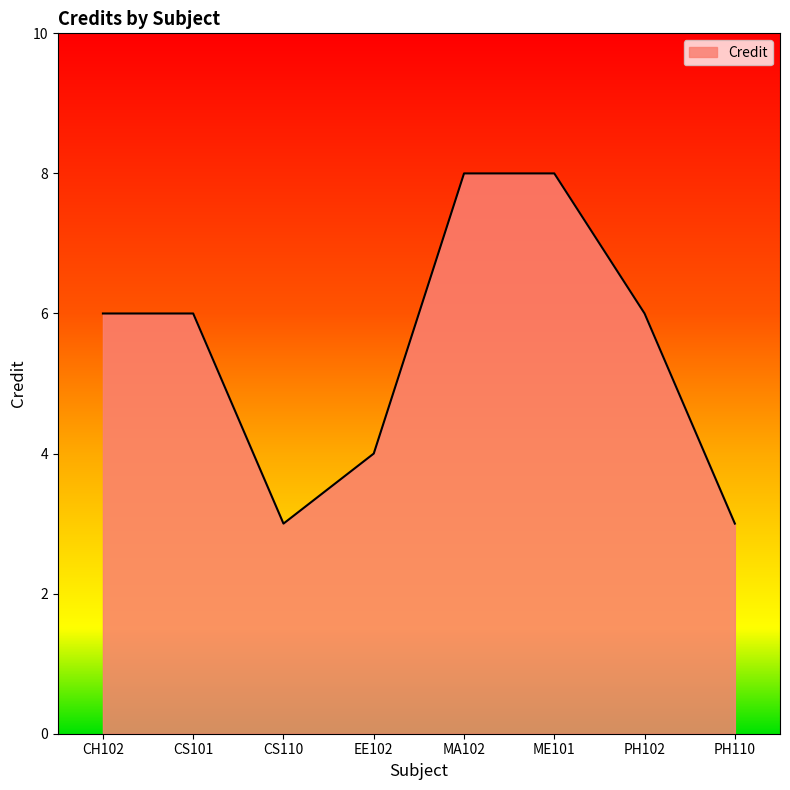

Reading right to left, extract all data points from this chart.

3	6	8	8	4	3	6	6